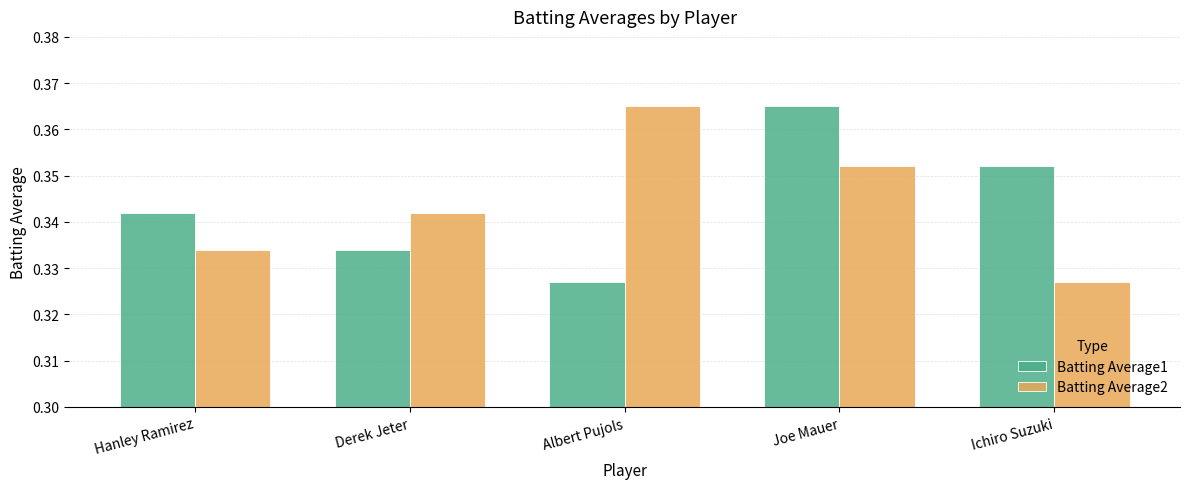

At how many categories does at least one series exceed 0?

5